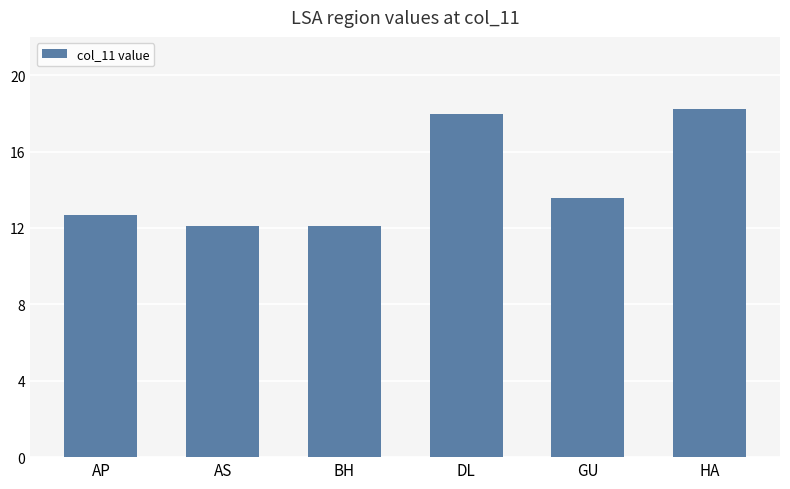

True or false: the data shows 12.1 at BH.

True